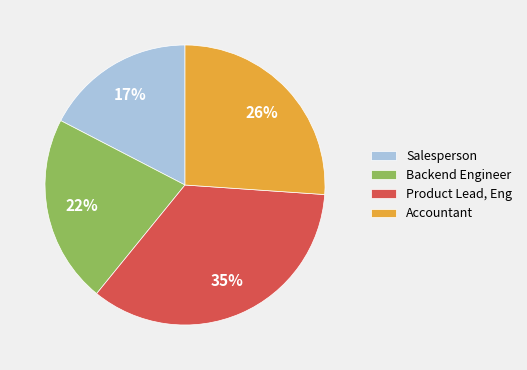

The Backend Engineer slice represents 22% of the pie. True or false?

True